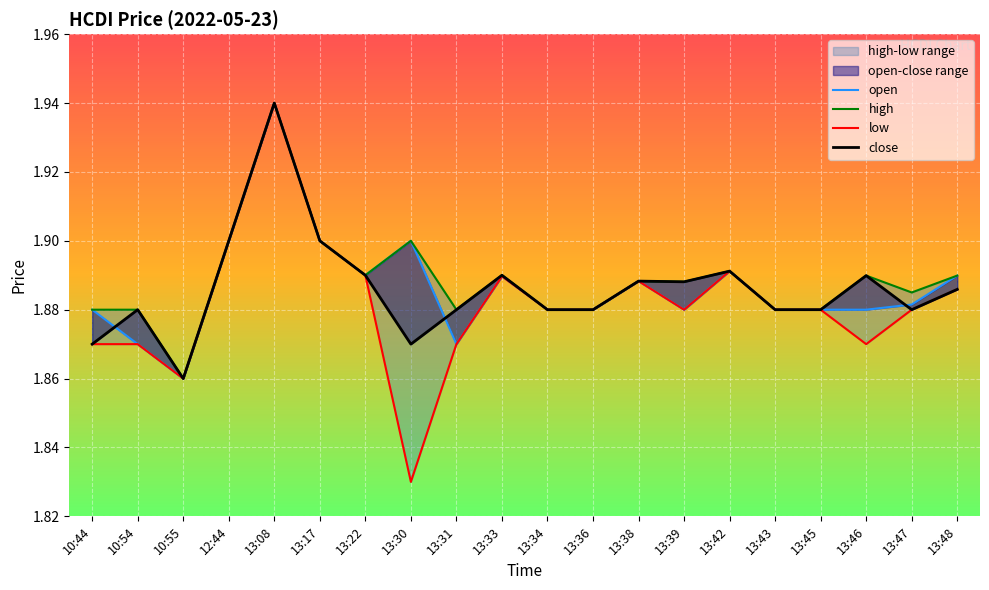

At how many categories does at least one series exceed 1?

20